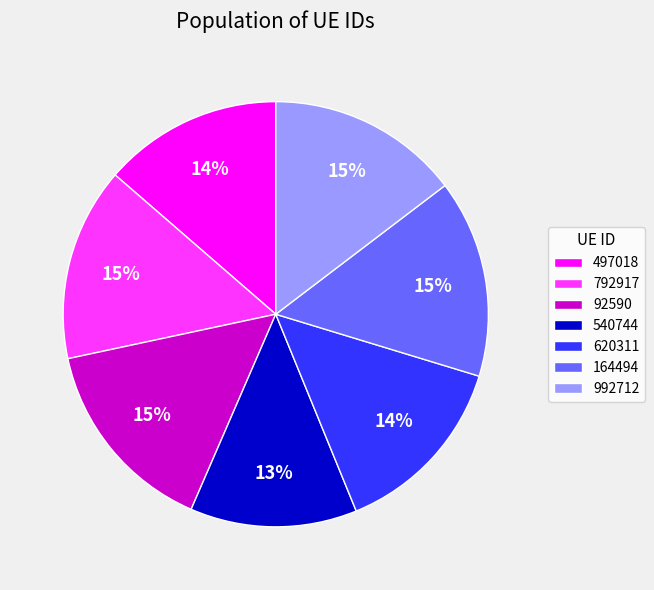

Does 497018 account for over 50% of the chart?

No